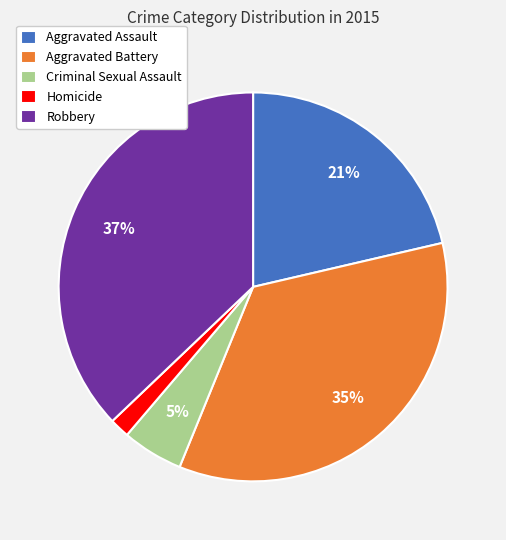

To the nearest percent, what portion does Aggravated Battery represent?

35%